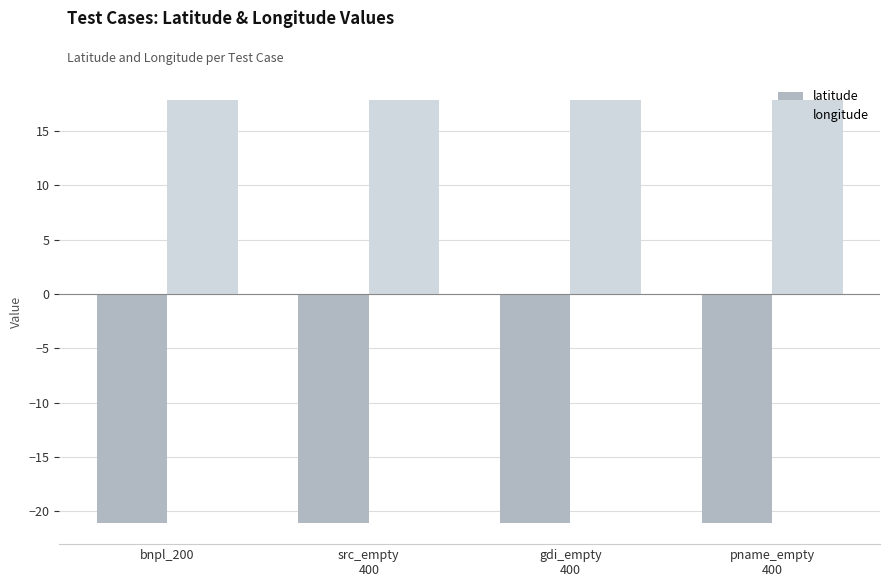

What is the value of the longitude bar at the 2nd from the left?

17.8